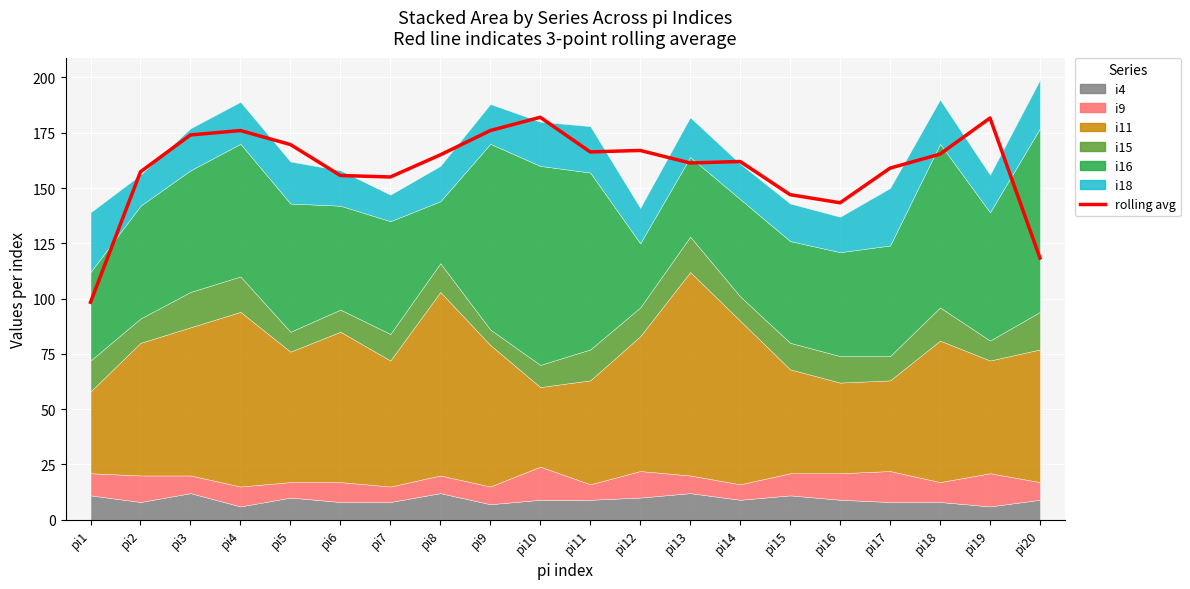

List the labels in order of value, largest first.

pi10, pi19, pi4, pi9, pi3, pi5, pi12, pi11, pi18, pi8, pi14, pi13, pi17, pi2, pi6, pi7, pi15, pi16, pi20, pi1